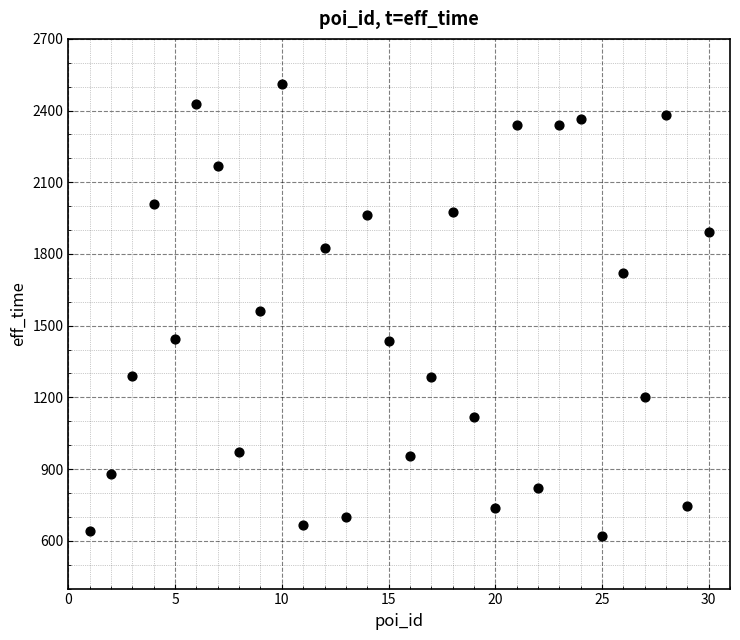

What is the range of Y values (max minus min)?

1891